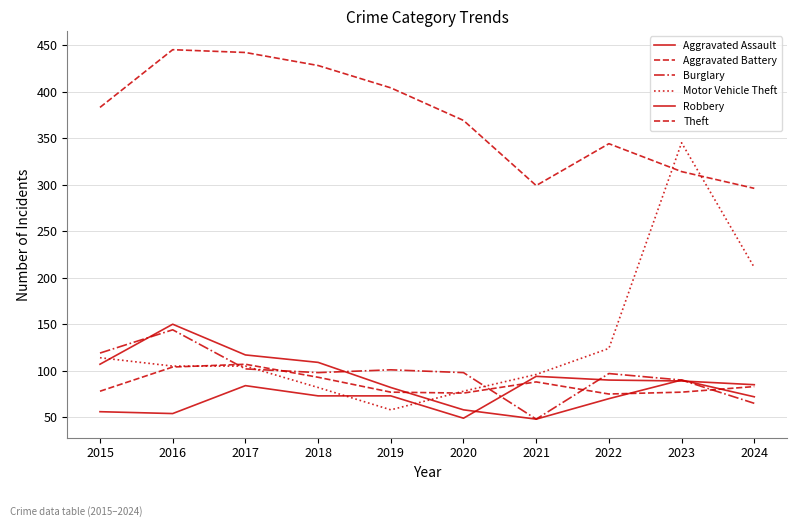

Reading left to right, transcribe all the data shown in this chart.

Aggravated Assault: 56	54	84	73	73	49	94	90	89	85
Aggravated Battery: 78	104	107	93	77	76	88	75	77	83
Burglary: 119	144	102	98	101	98	48	97	90	65
Motor Vehicle Theft: 114	105	105	82	58	78	96	124	345	211
Robbery: 107	150	117	109	82	58	48	70	90	72
Theft: 383	445	442	428	404	369	299	344	314	296